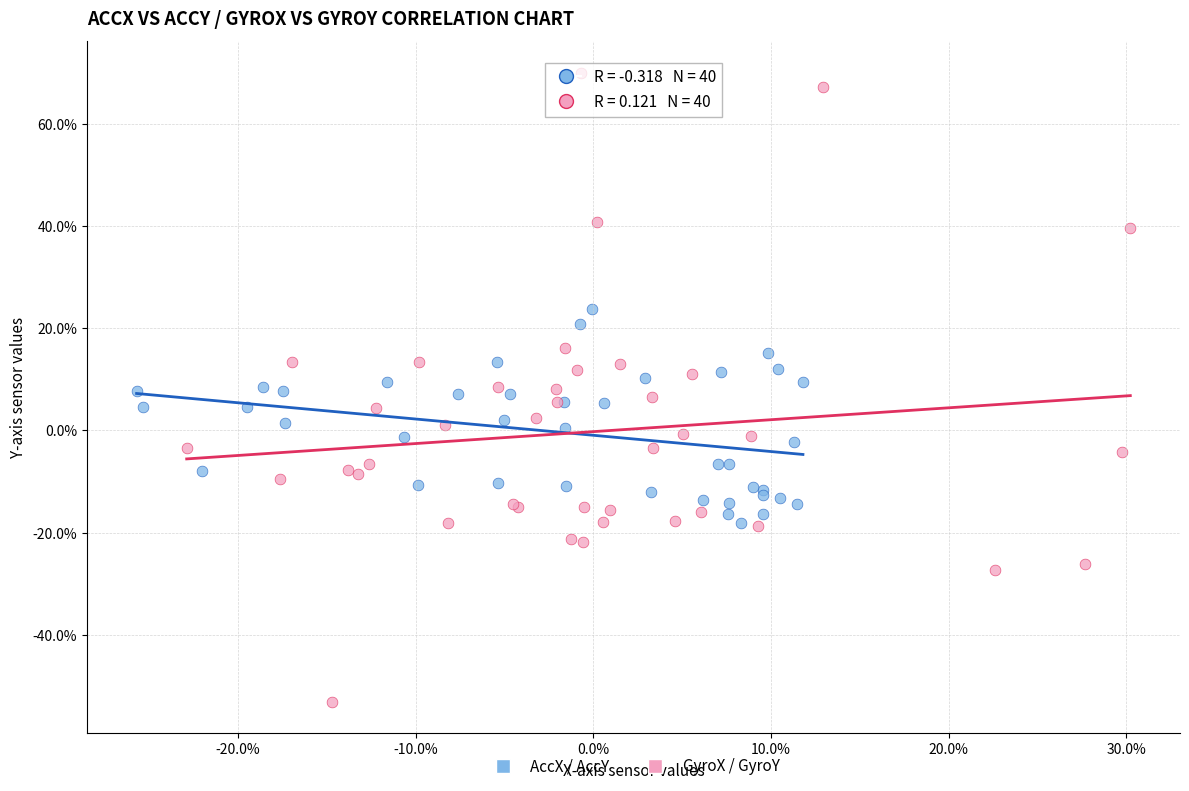

What are all the series names shown in the legend?

AccX / AccY, GyroX / GyroY